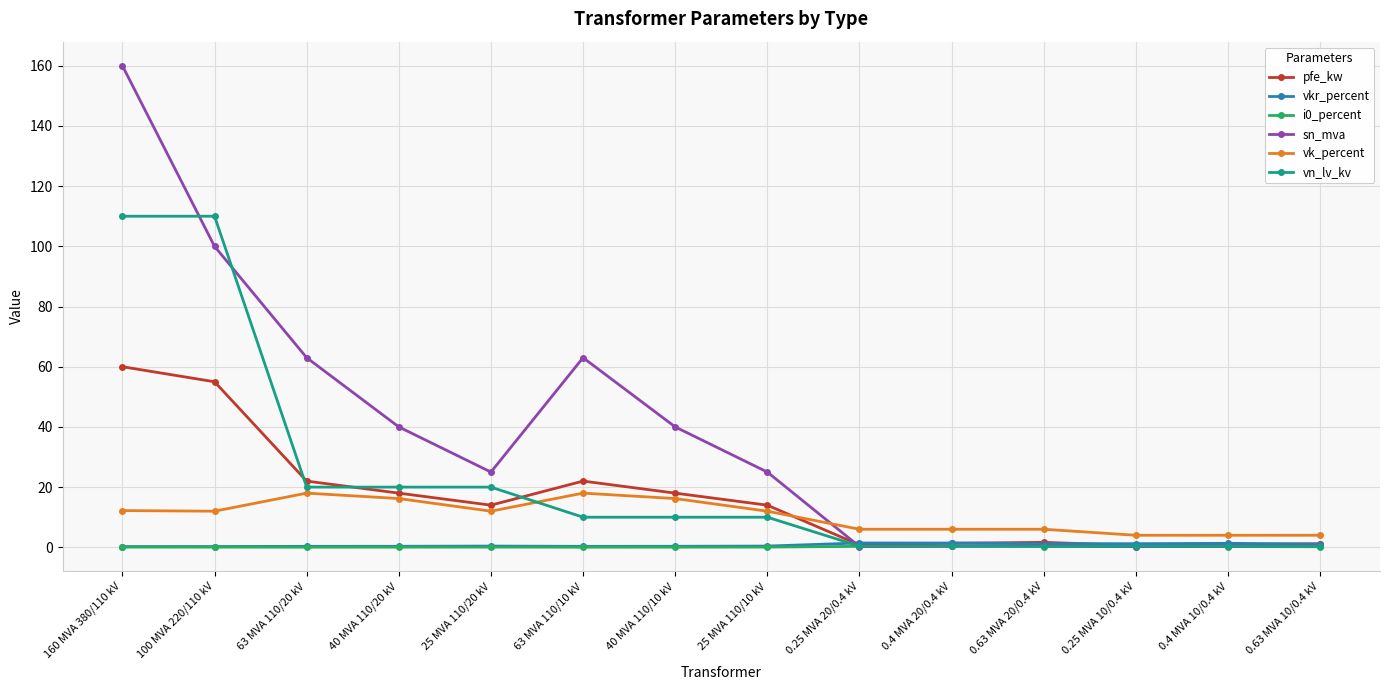

True or false: vk_percent has a value of 6.0 at 0.25 MVA 20/0.4 kV.

True